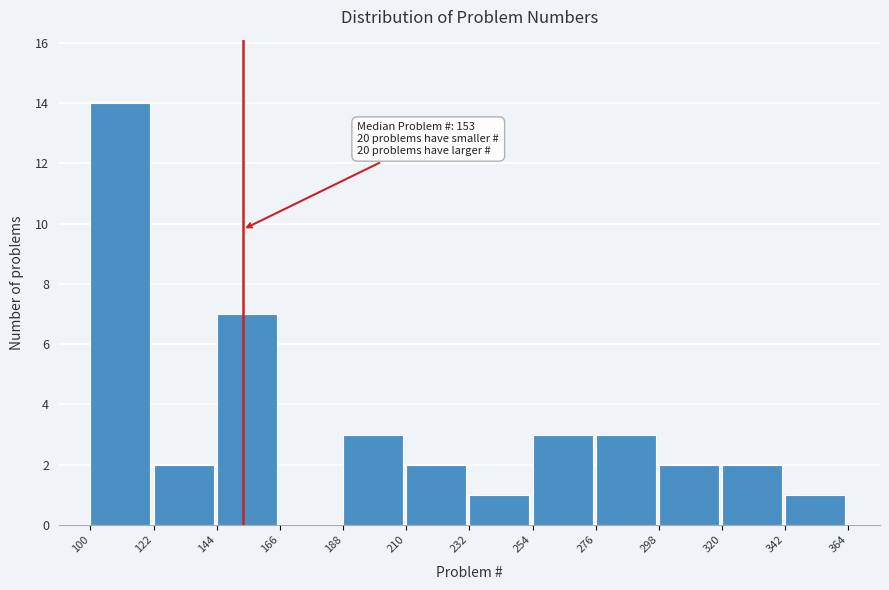

Which range on the x-axis has the tallest bar?

100 to 122